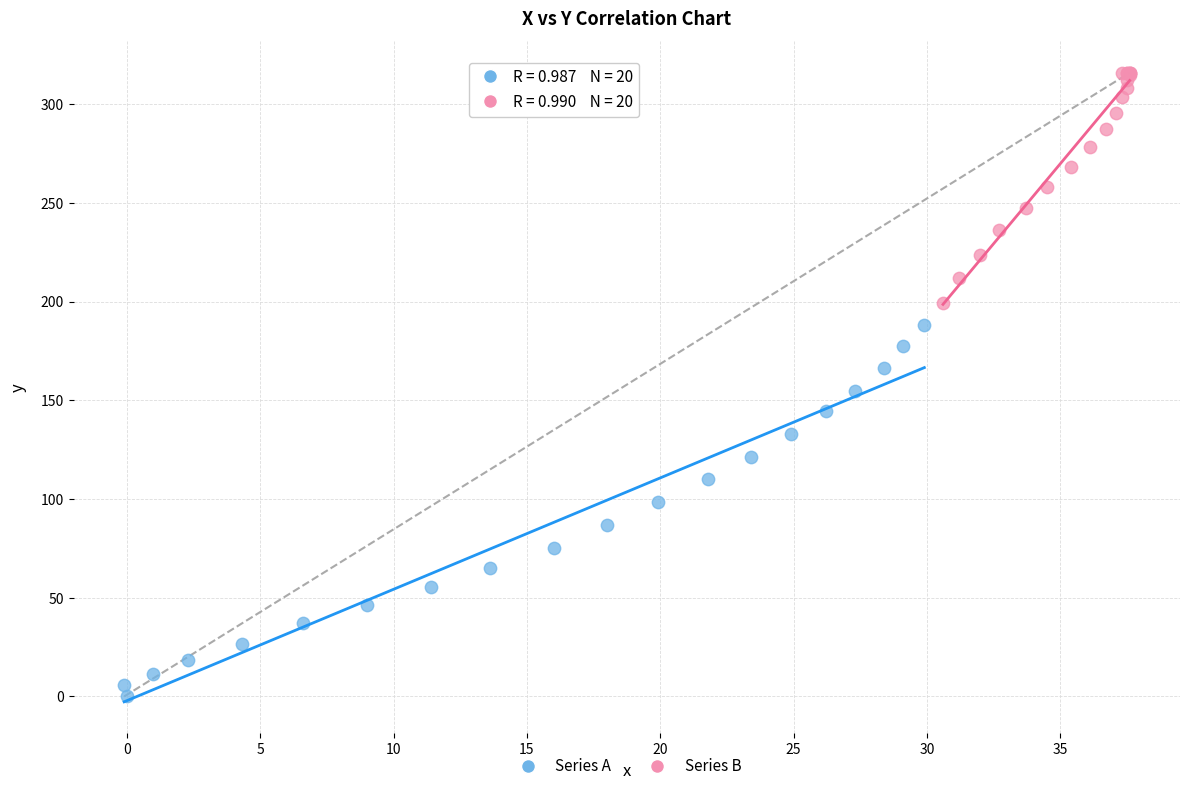

What are all the series names shown in the legend?

Series A, Series B